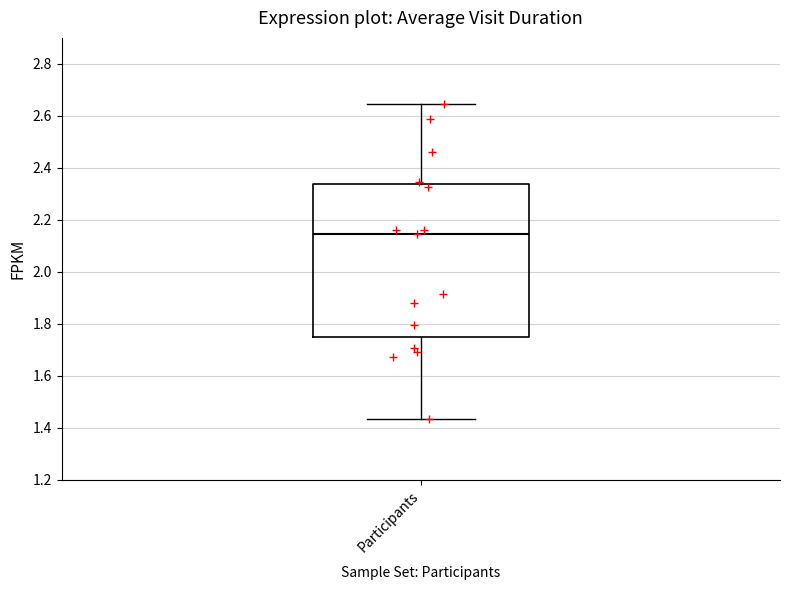

Read this box plot against the y-axis: the position of the median line, the range covered by the box, and the ends of both whiskers. The values are not printed on the chart, so give them approximately, as read against the axis.

median 2.14, box 1.74 to 2.34, whiskers 1.44 to 2.64